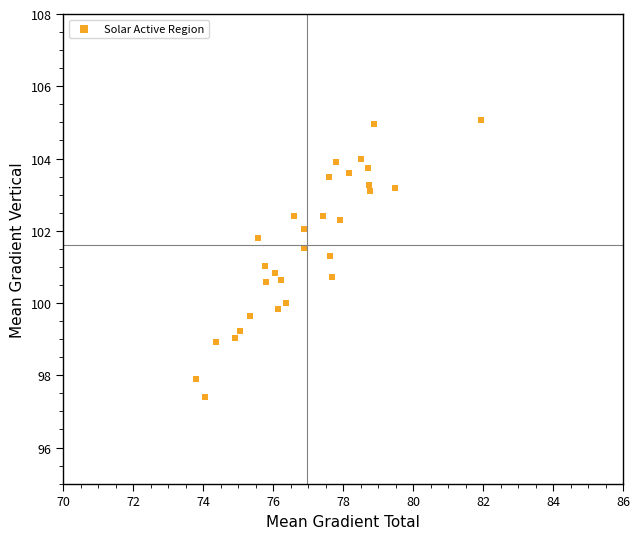

What is the range of Y values (max minus min)?

7.7